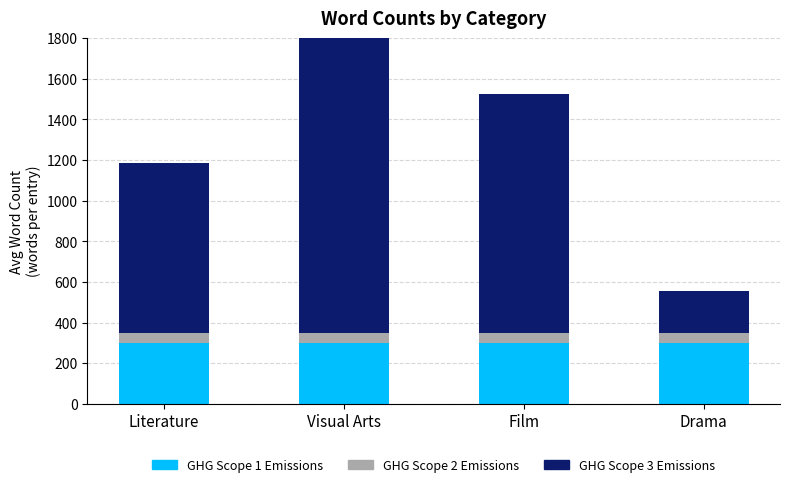

The value of GHG Scope 2 Emissions at Literature is 30.1. True or false?

False